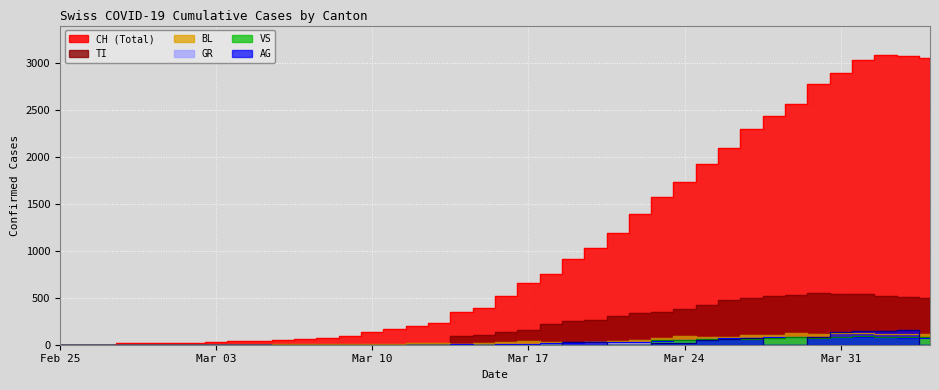

How many values in the TI series are below 130?

20